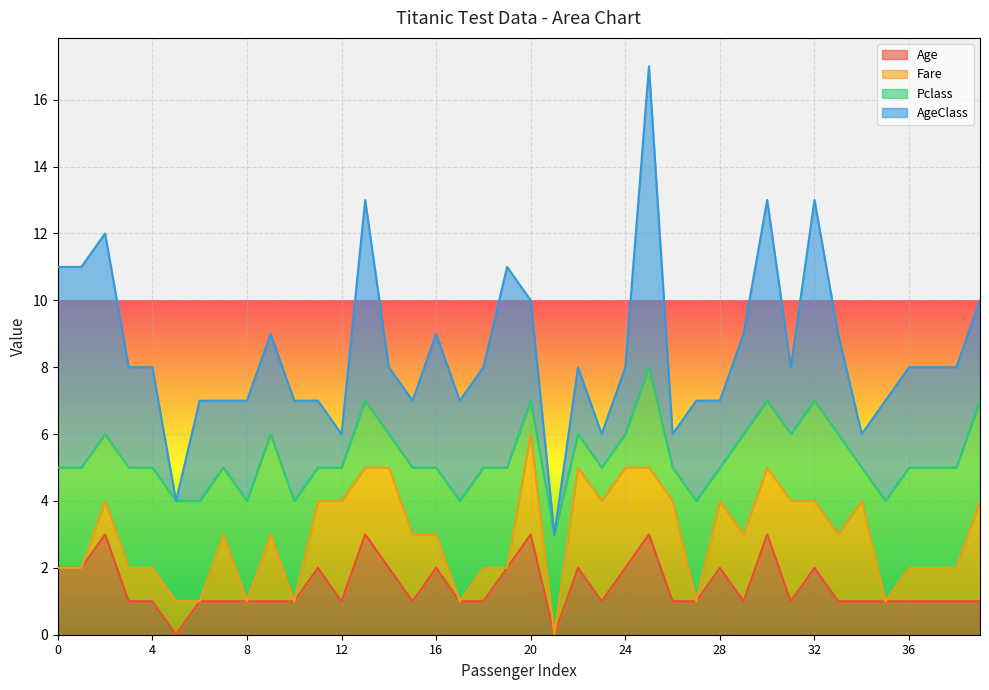

True or false: Age has a value of 1 at 30.

False